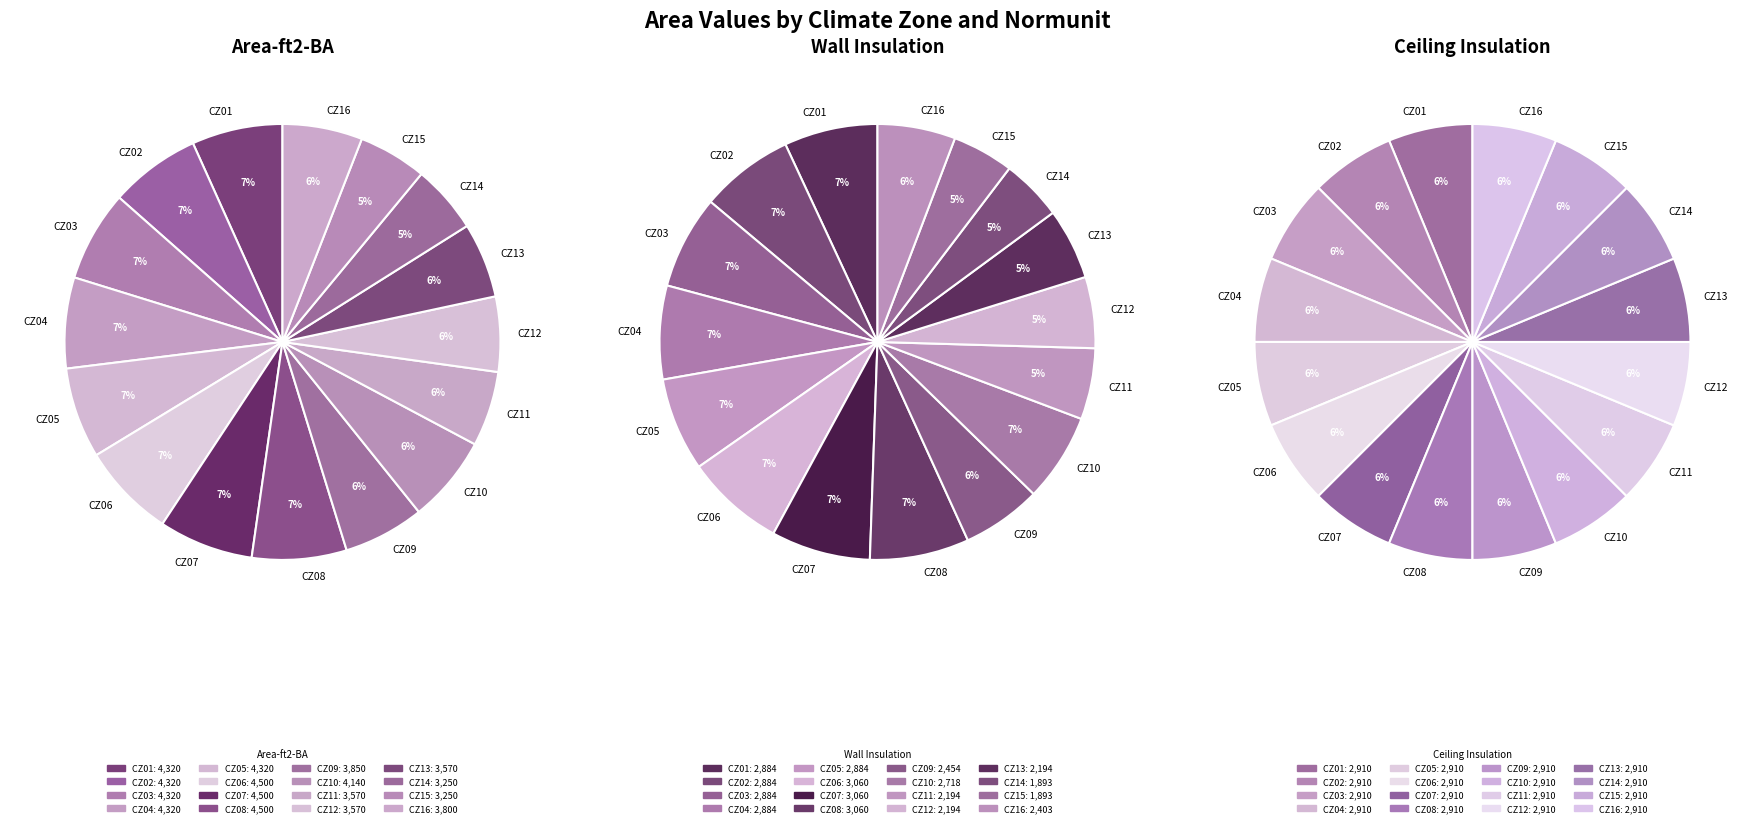

What is the largest slice in the pie chart?

CZ06